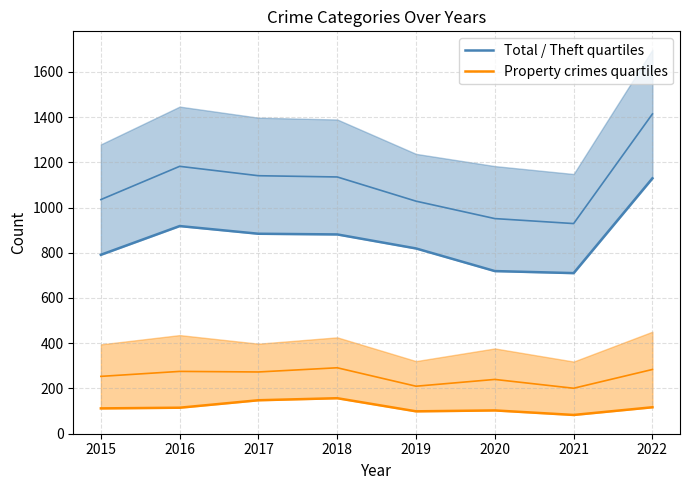

At which label does Total / Theft quartiles reach its peak?

2022